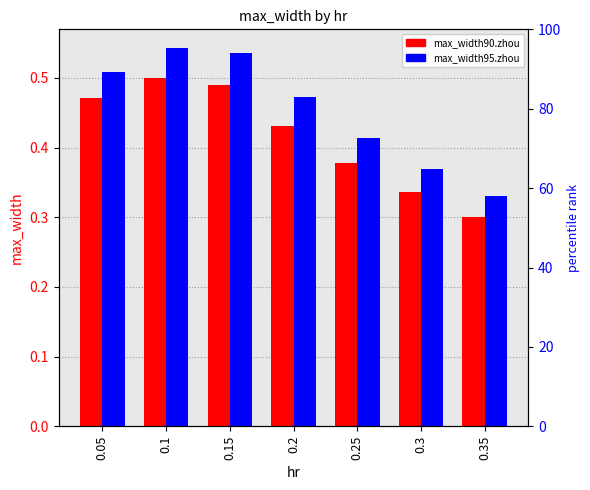

Count the number of data series in this chart.

2